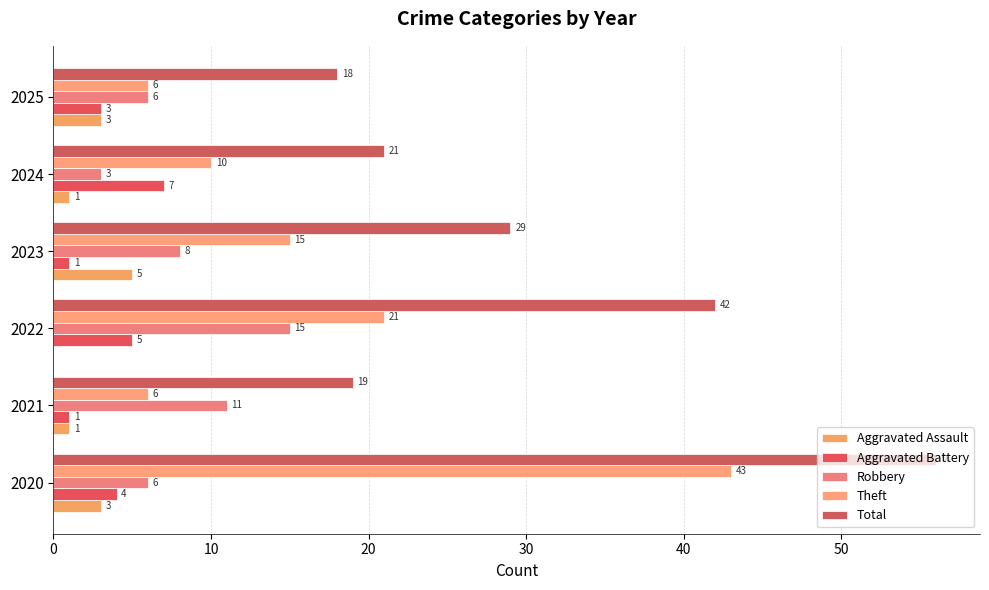

How many categories are shown in the chart?

6